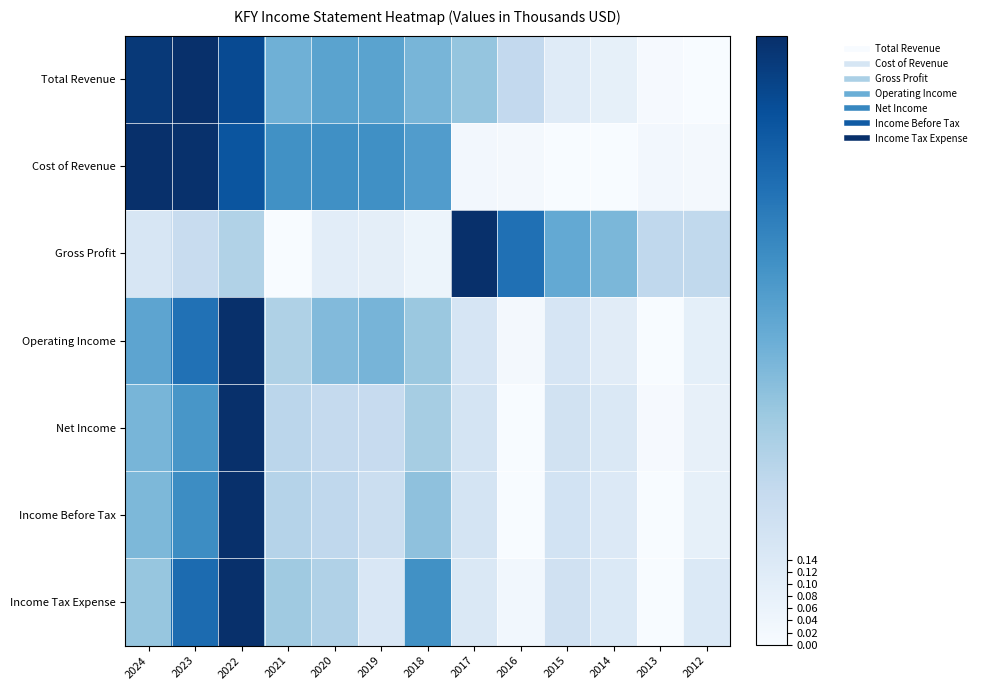

Reading left to right, what are all the values shown in this chart?

Total Revenue: 2024=1.0	2023=1.0	2022=0.9	2021=0.5	2020=0.6	2019=0.5	2018=0.5	2017=0.4	2016=0.3	2015=0.1	2014=0.1	2013=0.0	2012=0.0
Cost of Revenue: 2024=1.0	2023=1.0	2022=0.9	2021=0.6	2020=0.6	2019=0.6	2018=0.6	2017=0.0	2016=0.0	2015=0.0	2014=0.0	2013=0.0	2012=0.0
Gross Profit: 2024=0.2	2023=0.2	2022=0.3	2021=0.0	2020=0.1	2019=0.1	2018=0.1	2017=1.0	2016=0.8	2015=0.5	2014=0.5	2013=0.3	2012=0.3
Operating Income: 2024=0.5	2023=0.7	2022=1.0	2021=0.3	2020=0.4	2019=0.5	2018=0.4	2017=0.2	2016=0.0	2015=0.2	2014=0.1	2013=0.0	2012=0.1
Net Income: 2024=0.5	2023=0.6	2022=1.0	2021=0.3	2020=0.3	2019=0.2	2018=0.3	2017=0.2	2016=0.0	2015=0.2	2014=0.1	2013=0.0	2012=0.1
Income Before Tax: 2024=0.5	2023=0.6	2022=1.0	2021=0.3	2020=0.3	2019=0.2	2018=0.4	2017=0.2	2016=0.0	2015=0.2	2014=0.1	2013=0.0	2012=0.1
Income Tax Expense: 2024=0.4	2023=0.8	2022=1.0	2021=0.4	2020=0.3	2019=0.2	2018=0.6	2017=0.1	2016=0.0	2015=0.2	2014=0.1	2013=0.0	2012=0.1